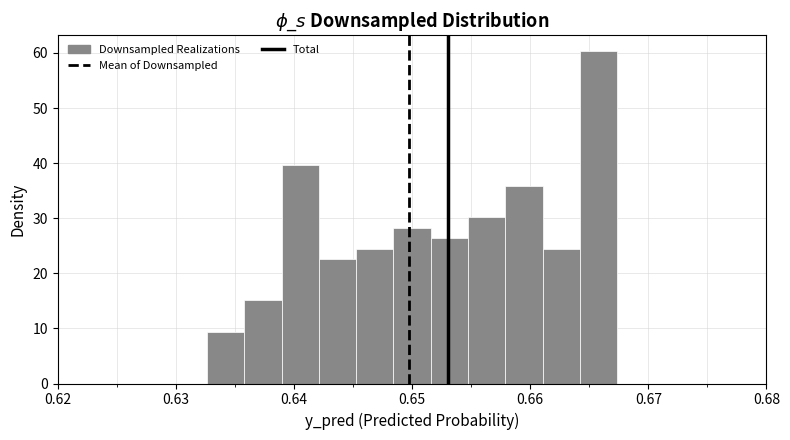

Around what value on the x-axis is the tallest bar? Give the approximate position of its centre, as read against the axis.

0.666